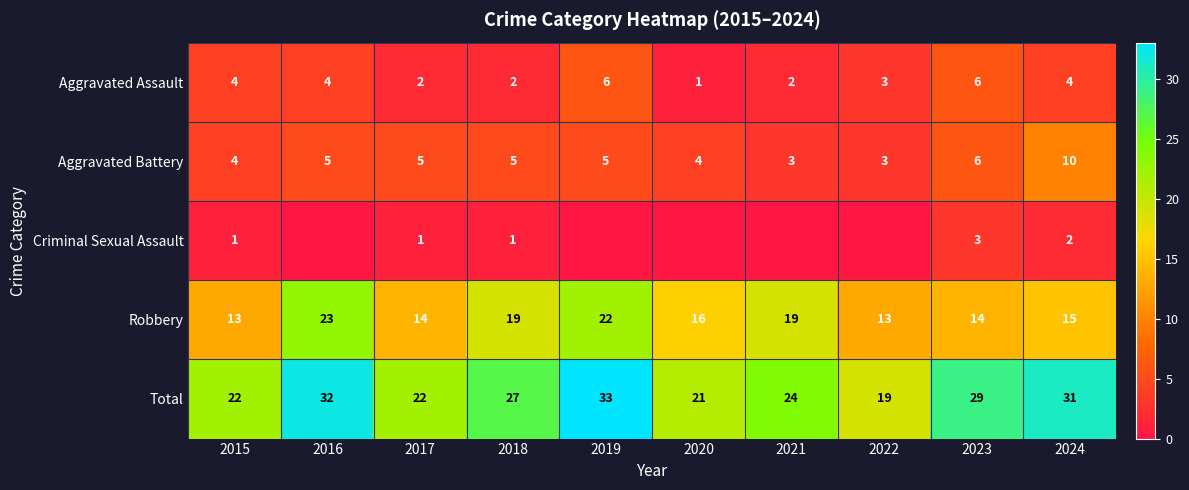

At which category is the sum across all series the highest?

2019